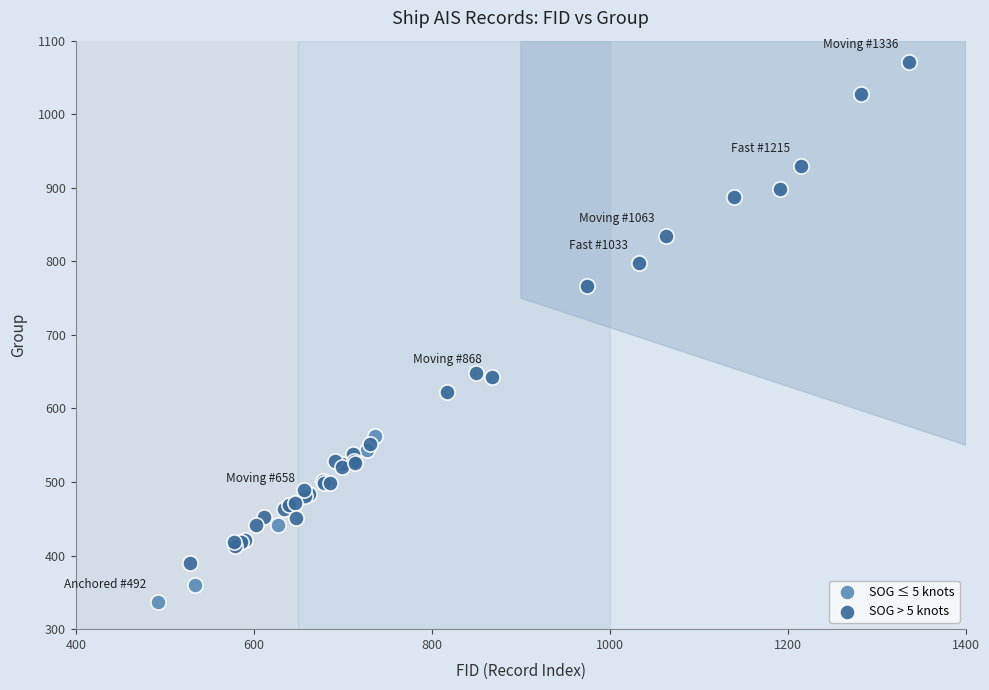

Which series has the widest spread of Y values?

SOG > 5 knots